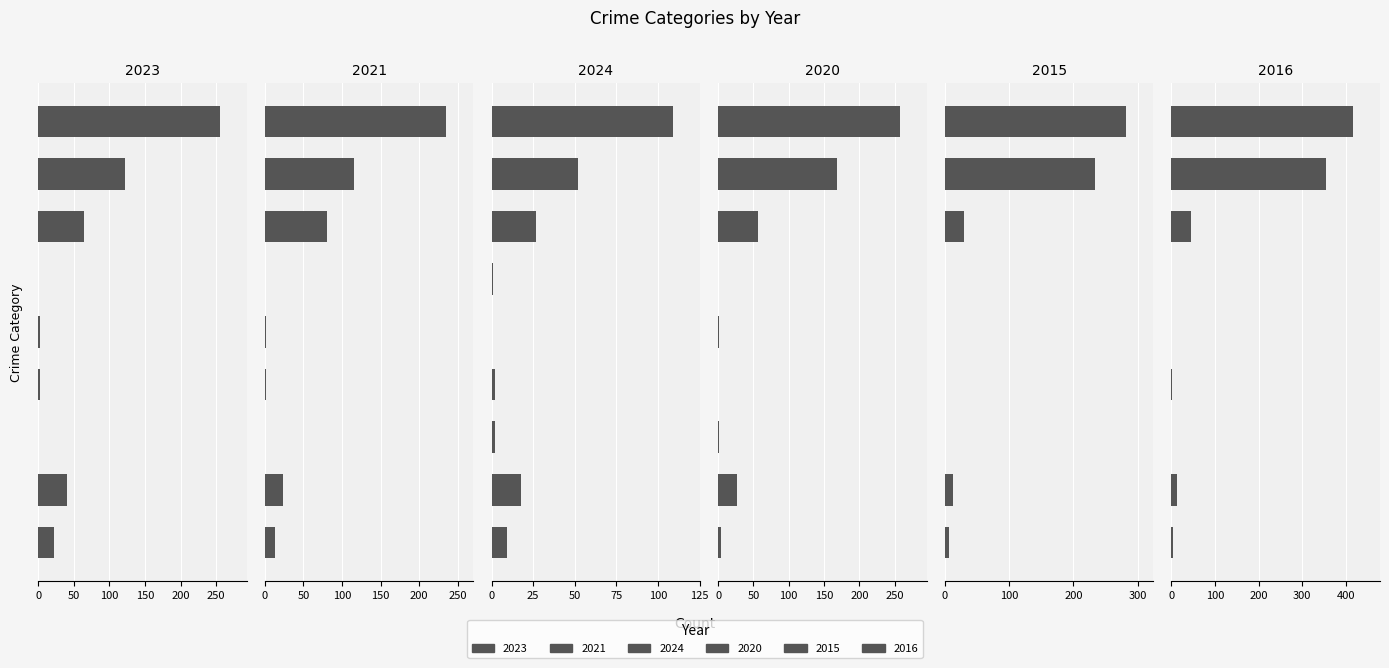

What are all the series names shown in the legend?

2023, 2021, 2024, 2020, 2015, 2016